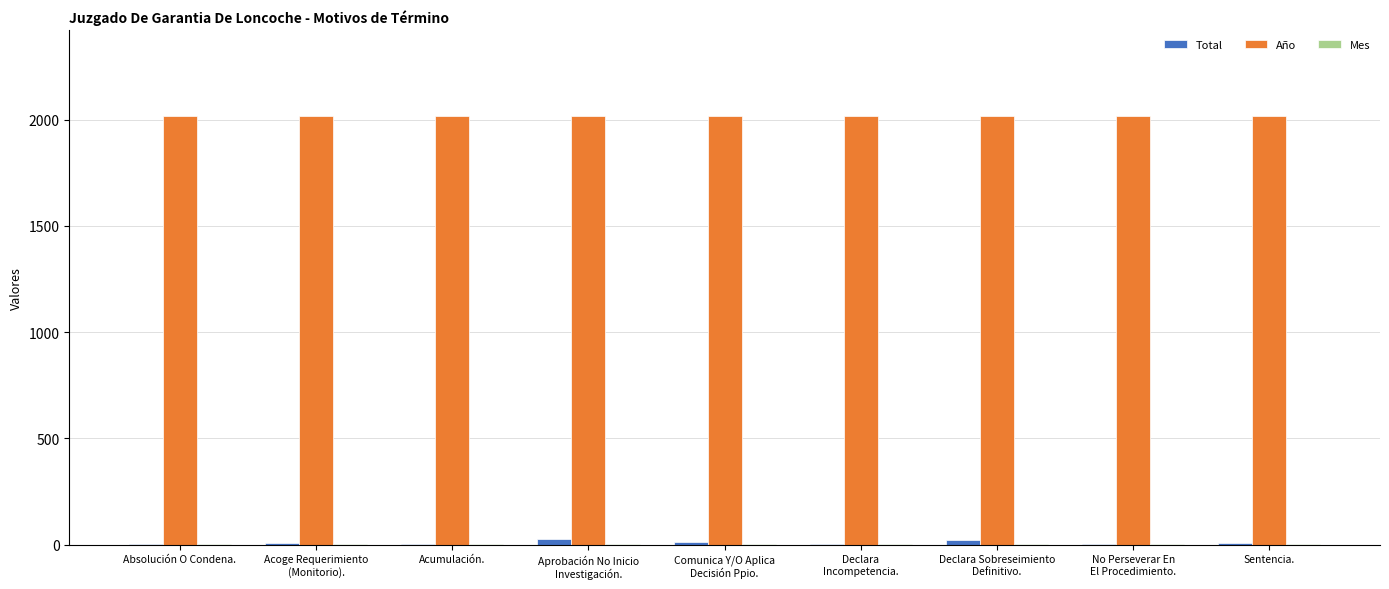

What is the sum of all Total values?

91